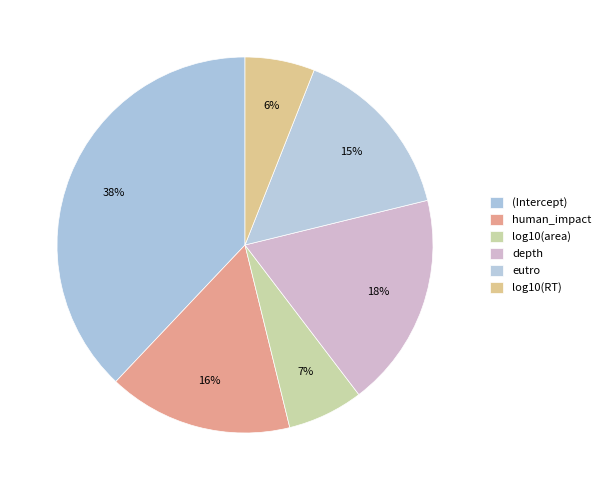

True or false: (Intercept) accounts for 26% of the total.

False